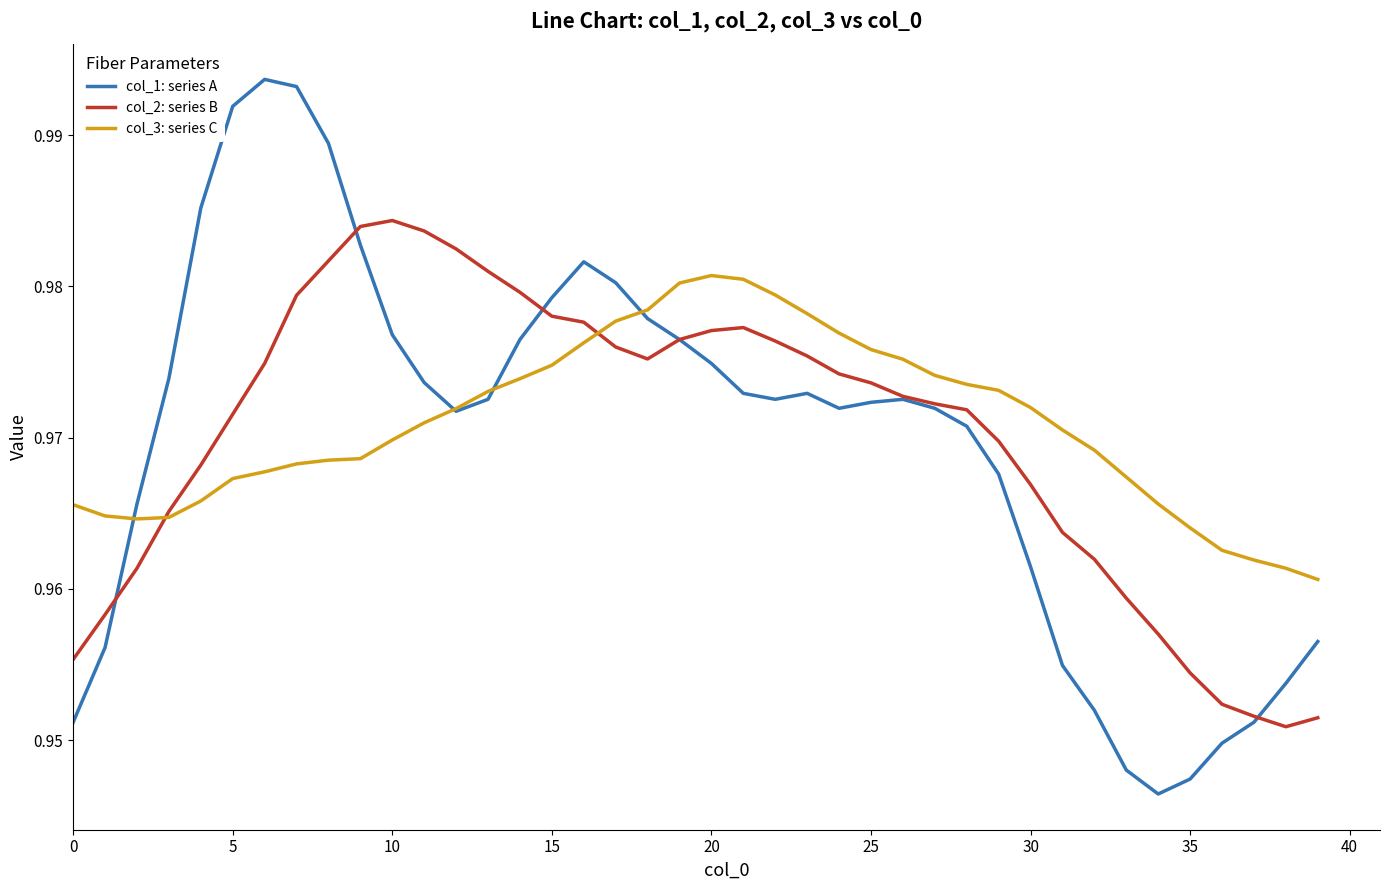

Rank the series by their average value, from lowest to highest.

col_1: series A, col_2: series B, col_3: series C